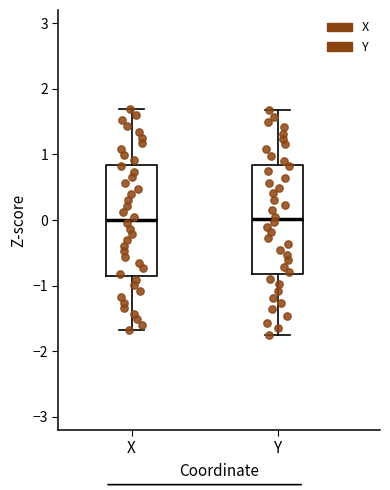

Reading left to right, read every box against the y-axis: the position of its median line, the range the box covers, and the ends of its whiskers. The values are not printed on the chart, so give them approximately, as read against the axis.

X: median 0.0, box -0.8 to 0.8, whiskers -1.7 to 1.7
Y: median 0.0, box -0.8 to 0.8, whiskers -1.7 to 1.7